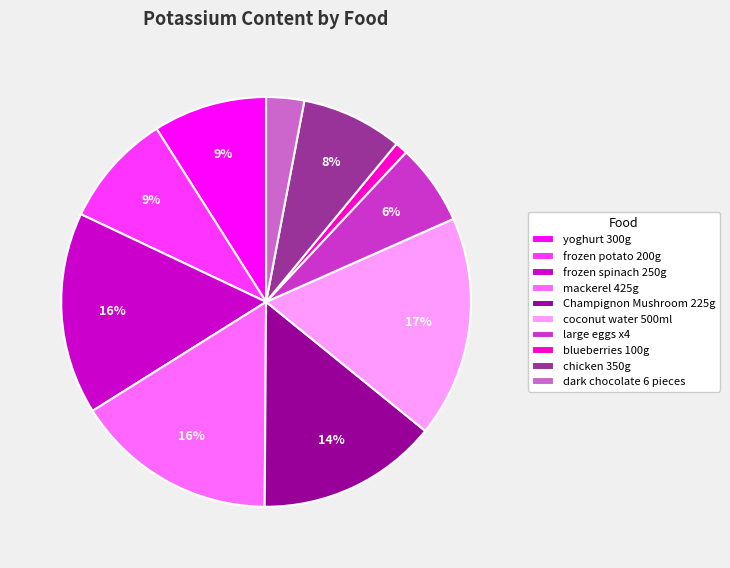

Does any single category account for the majority?

No